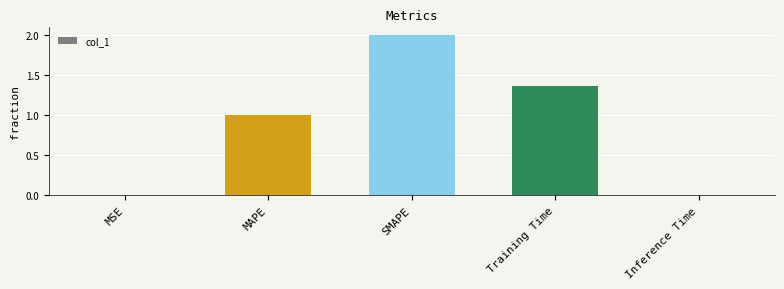

What is the sum of all values?

4.4